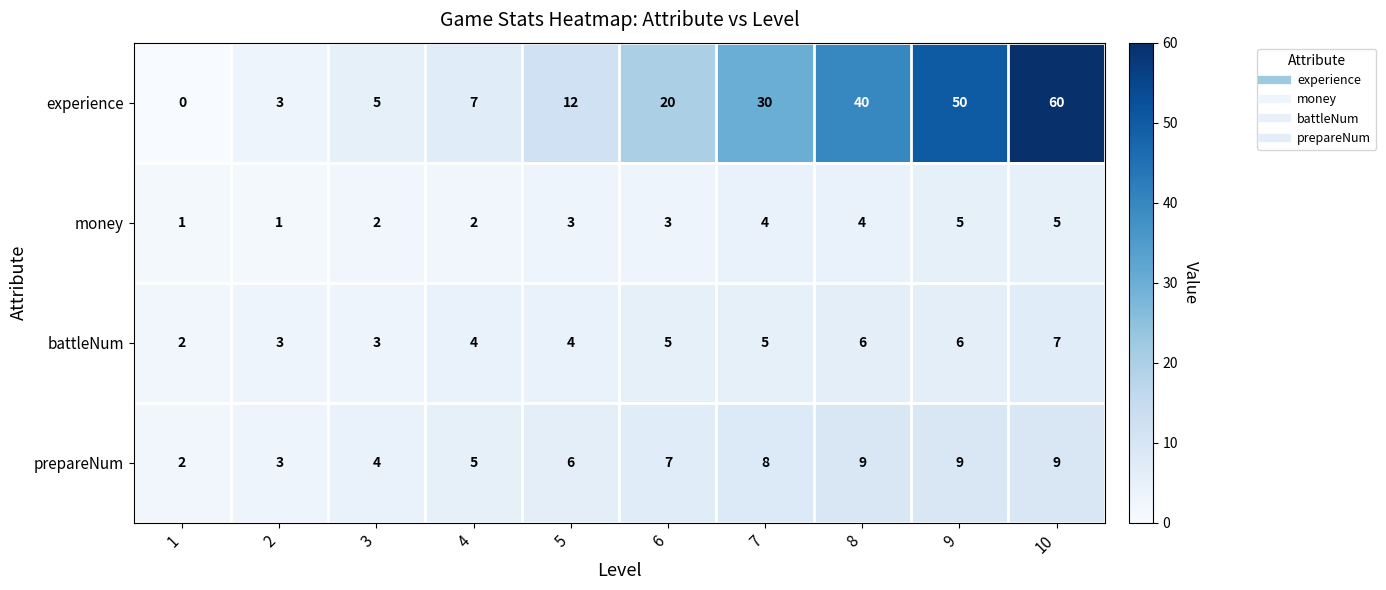

Which series has the largest total across all categories?

experience